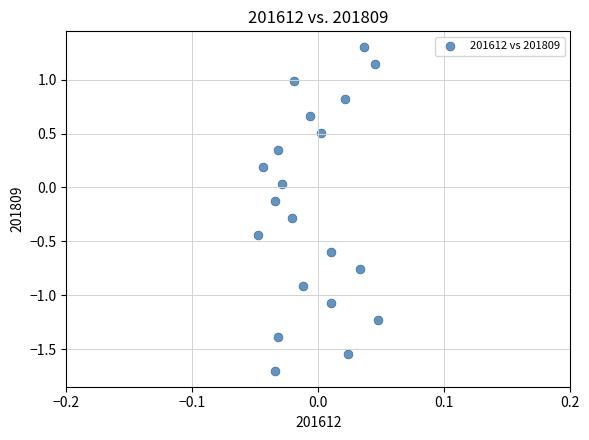

What is the range of Y values (max minus min)?

3.0